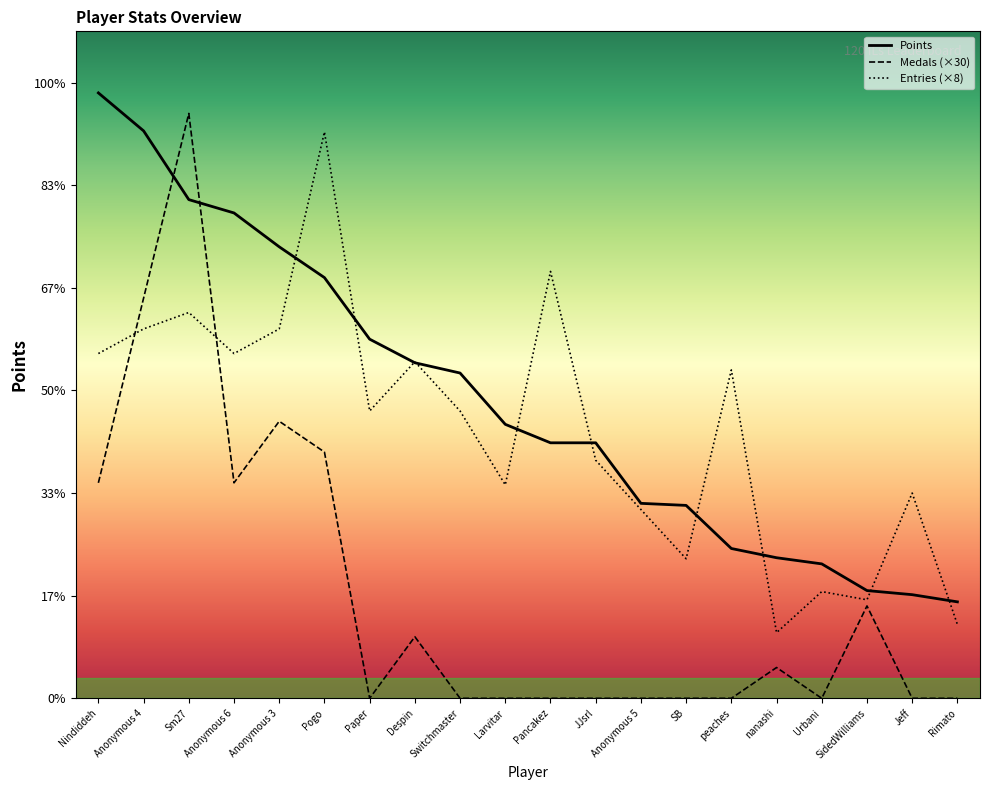

List the series in order of their overall mean, lowest first.

Medals (×30), Entries (×8), Points